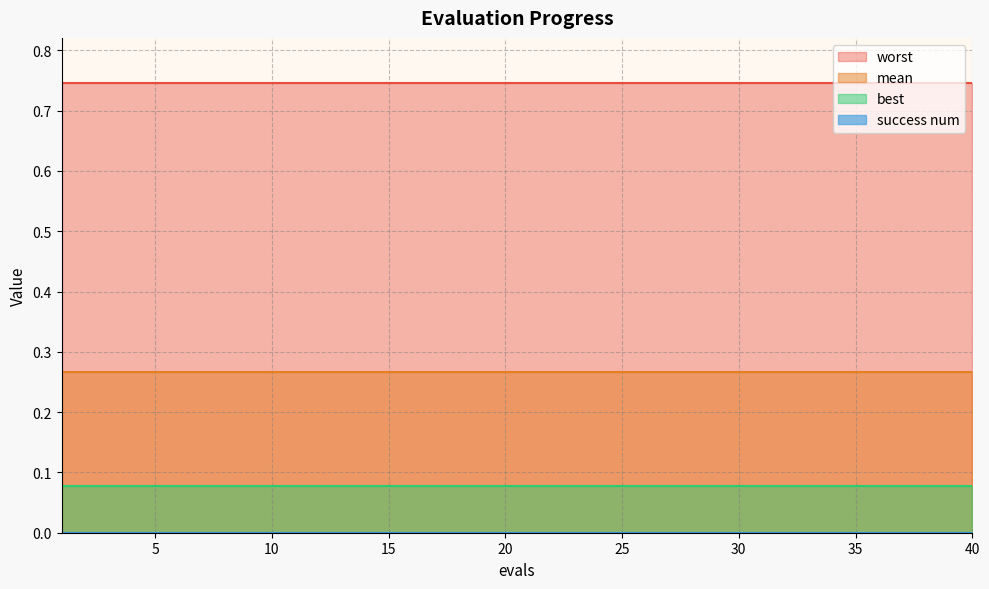

Reading left to right, what are all the values shown in this chart?

mean: 1=0.3	2=0.3	3=0.3	4=0.3	5=0.3	6=0.3	7=0.3	8=0.3	9=0.3	10=0.3	11=0.3	12=0.3	13=0.3	14=0.3	15=0.3	16=0.3	17=0.3	18=0.3	19=0.3	20=0.3	21=0.3	22=0.3	23=0.3	24=0.3	25=0.3	26=0.3	27=0.3	28=0.3	29=0.3	30=0.3	31=0.3	32=0.3	33=0.3	34=0.3	35=0.3	36=0.3	37=0.3	38=0.3	39=0.3	40=0.3
best: 1=0.1	2=0.1	3=0.1	4=0.1	5=0.1	6=0.1	7=0.1	8=0.1	9=0.1	10=0.1	11=0.1	12=0.1	13=0.1	14=0.1	15=0.1	16=0.1	17=0.1	18=0.1	19=0.1	20=0.1	21=0.1	22=0.1	23=0.1	24=0.1	25=0.1	26=0.1	27=0.1	28=0.1	29=0.1	30=0.1	31=0.1	32=0.1	33=0.1	34=0.1	35=0.1	36=0.1	37=0.1	38=0.1	39=0.1	40=0.1
worst: 1=0.7	2=0.7	3=0.7	4=0.7	5=0.7	6=0.7	7=0.7	8=0.7	9=0.7	10=0.7	11=0.7	12=0.7	13=0.7	14=0.7	15=0.7	16=0.7	17=0.7	18=0.7	19=0.7	20=0.7	21=0.7	22=0.7	23=0.7	24=0.7	25=0.7	26=0.7	27=0.7	28=0.7	29=0.7	30=0.7	31=0.7	32=0.7	33=0.7	34=0.7	35=0.7	36=0.7	37=0.7	38=0.7	39=0.7	40=0.7
success num: 1=0.0	2=0.0	3=0.0	4=0.0	5=0.0	6=0.0	7=0.0	8=0.0	9=0.0	10=0.0	11=0.0	12=0.0	13=0.0	14=0.0	15=0.0	16=0.0	17=0.0	18=0.0	19=0.0	20=0.0	21=0.0	22=0.0	23=0.0	24=0.0	25=0.0	26=0.0	27=0.0	28=0.0	29=0.0	30=0.0	31=0.0	32=0.0	33=0.0	34=0.0	35=0.0	36=0.0	37=0.0	38=0.0	39=0.0	40=0.0